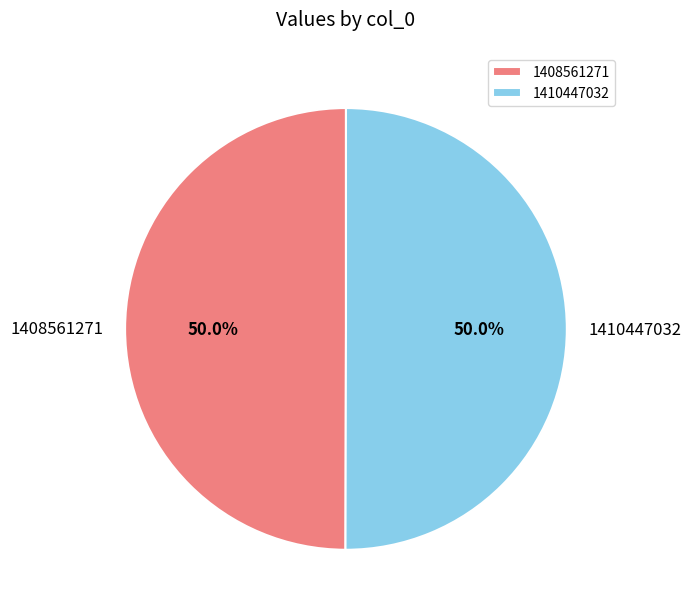

Count the number of slices in the pie.

2